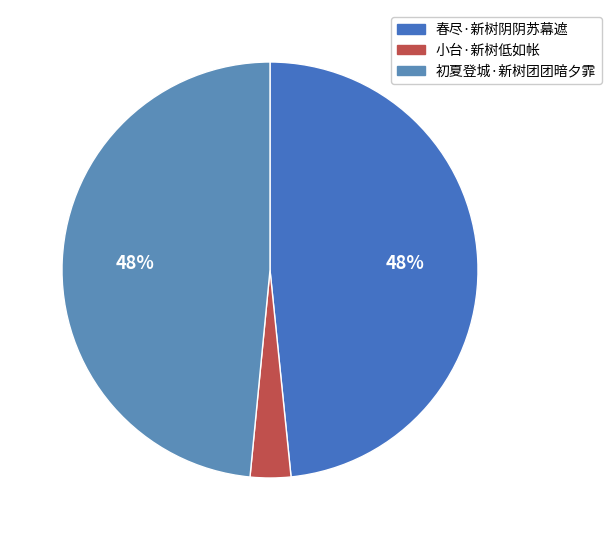

True or false: 春尽·新树阴阴苏幕遮 accounts for 59% of the total.

False